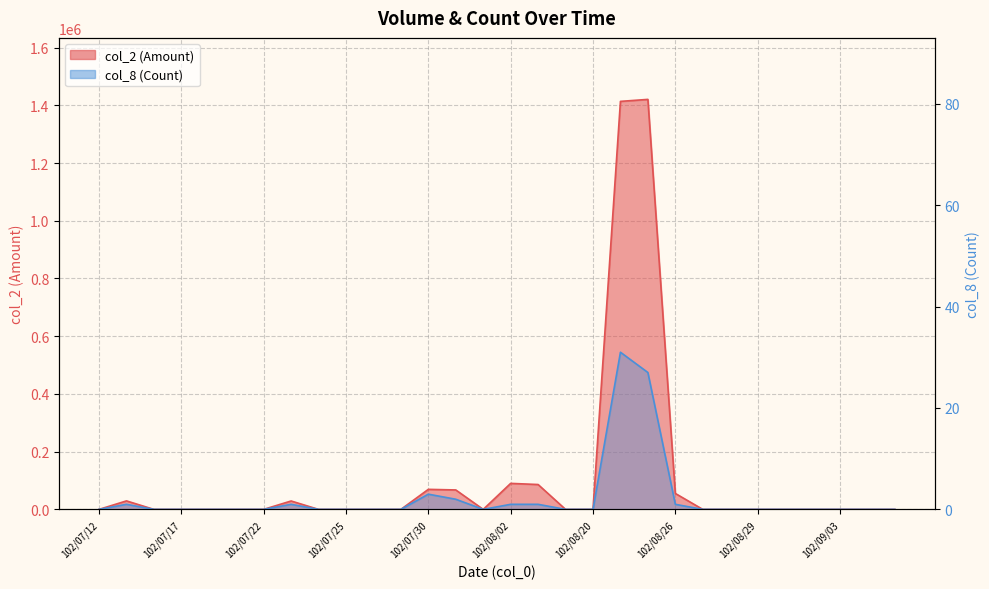

Reading left to right, what are all the values shown in this chart?

col_2: 102/07/12=0	102/07/15=29400	102/07/16=0	102/07/17=0	102/07/18=0	102/07/19=0	102/07/22=0	102/07/23=29100	102/07/24=0	102/07/25=0	102/07/26=0	102/07/29=0	102/07/30=69400	102/07/31=67360	102/08/01=0	102/08/02=90090	102/08/05=86130	102/08/06=0	102/08/20=0	102/08/22=1413540	102/08/23=1420420	102/08/26=55200	102/08/27=0	102/08/28=0	102/08/29=0	102/08/30=0	102/09/02=0	102/09/03=0	102/09/04=0	102/09/05=0
col_8: 102/07/12=0	102/07/15=1	102/07/16=0	102/07/17=0	102/07/18=0	102/07/19=0	102/07/22=0	102/07/23=1	102/07/24=0	102/07/25=0	102/07/26=0	102/07/29=0	102/07/30=3	102/07/31=2	102/08/01=0	102/08/02=1	102/08/05=1	102/08/06=0	102/08/20=0	102/08/22=31	102/08/23=27	102/08/26=1	102/08/27=0	102/08/28=0	102/08/29=0	102/08/30=0	102/09/02=0	102/09/03=0	102/09/04=0	102/09/05=0